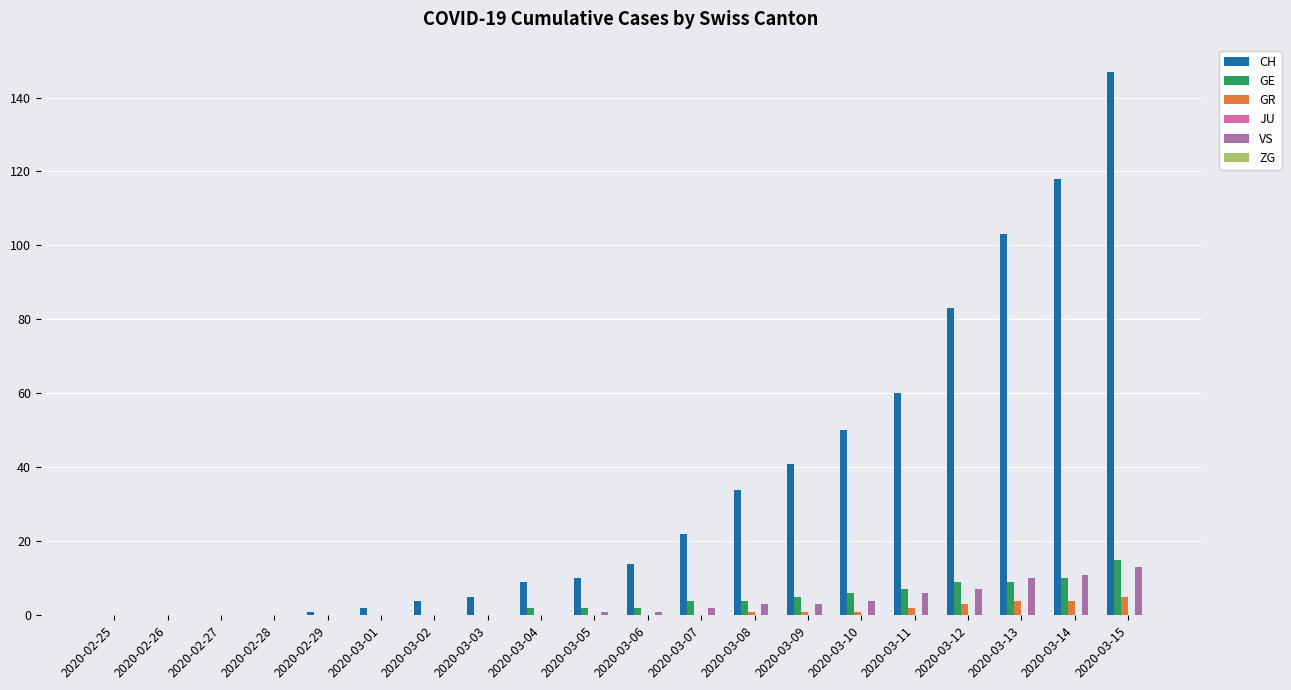

The value of GE at 2020-03-14 is 10. True or false?

True